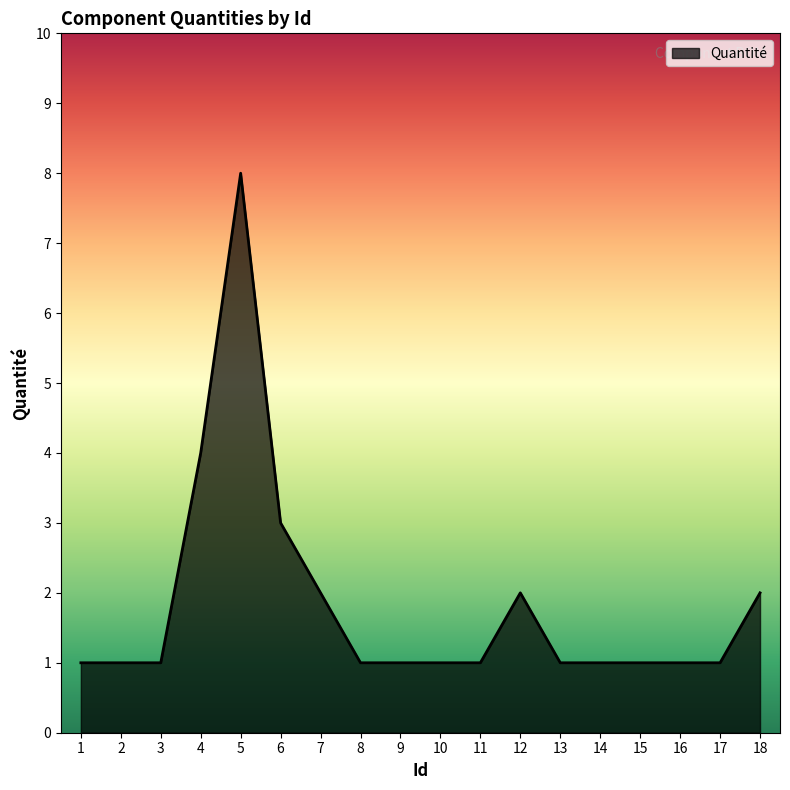

True or false: the data shows 1 at 3.

True